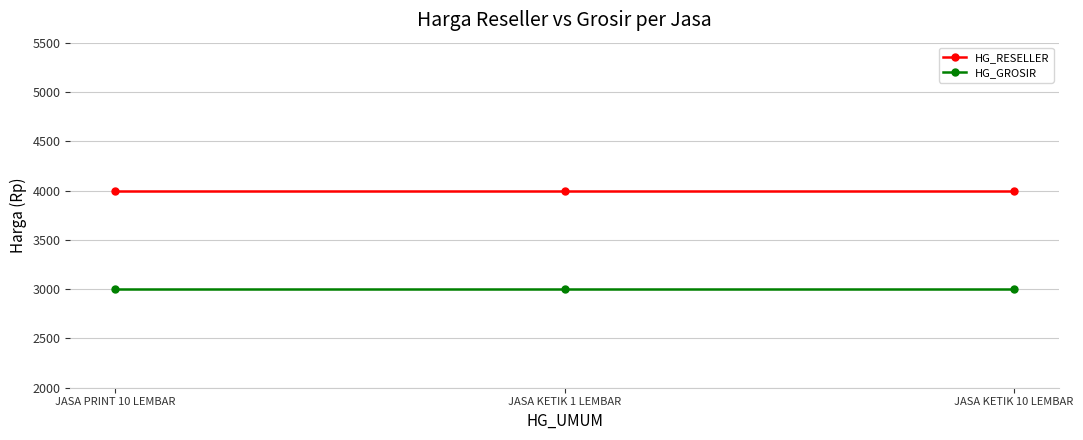

Is the value of HG_RESELLER at JASA PRINT 10 LEMBAR greater than the value of HG_GROSIR at JASA PRINT 10 LEMBAR?

Yes